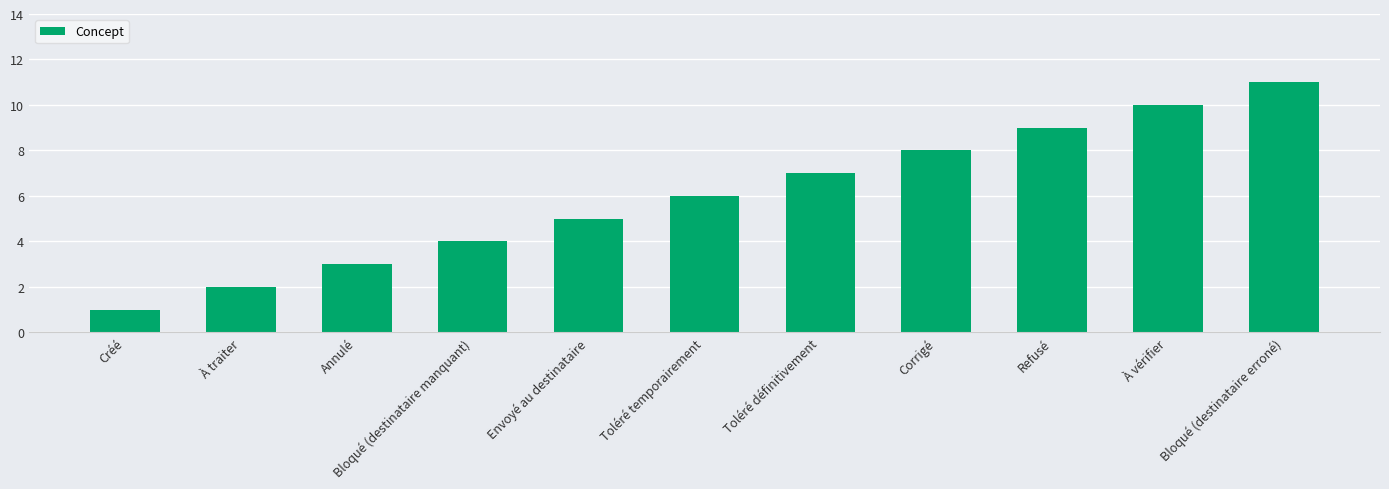

What value does the data have at Bloqué (destinataire erroné), to the nearest 10?

10